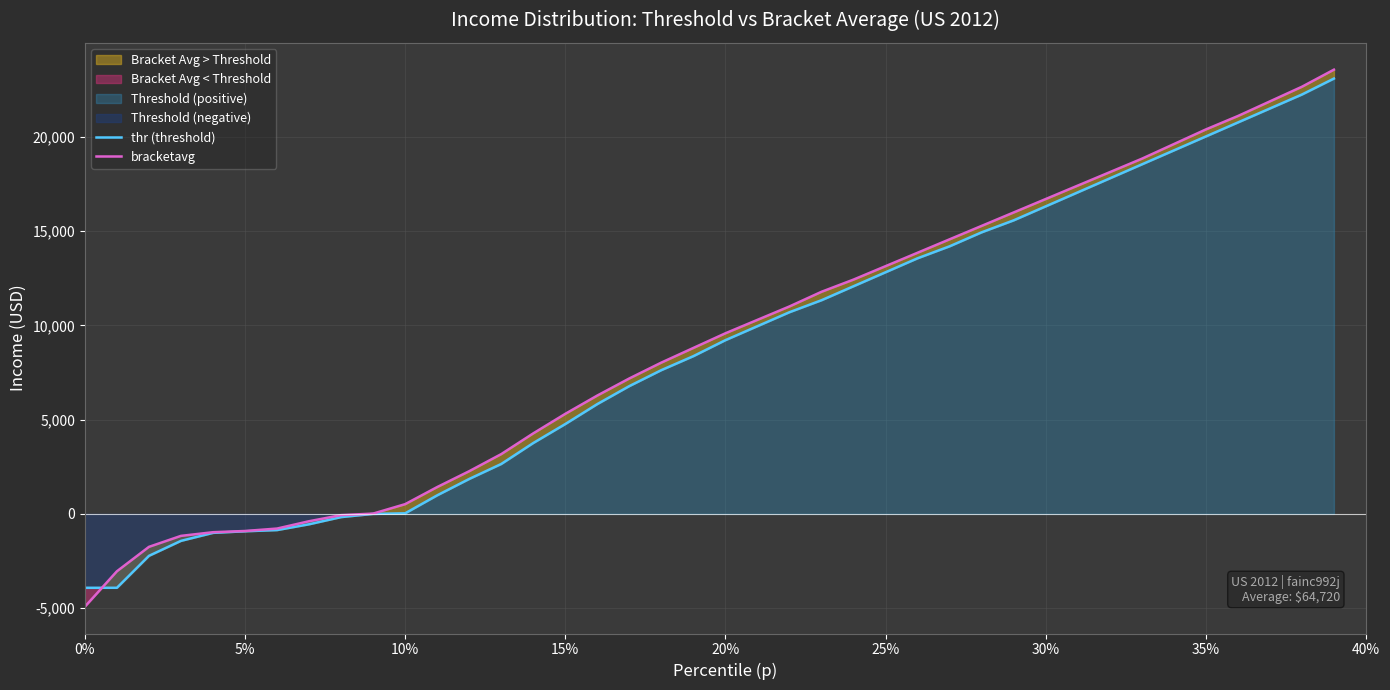

What is the lowest value of the thr (threshold) series?

-3918.3